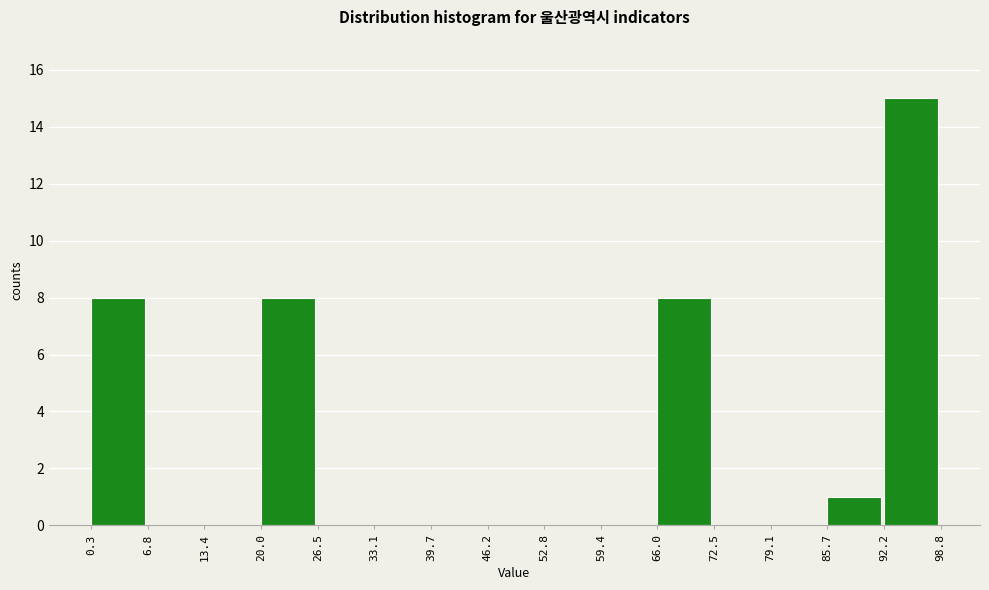

Which range on the x-axis has the tallest bar?

92.2 to 98.8